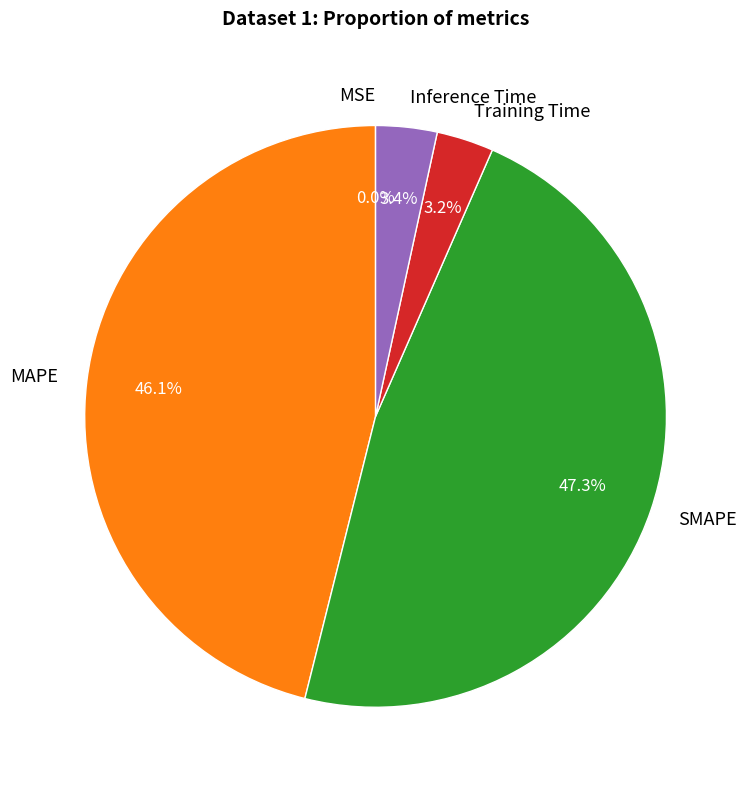

Approximately how many times larger is the value at Training Time compared to SMAPE?

0.1